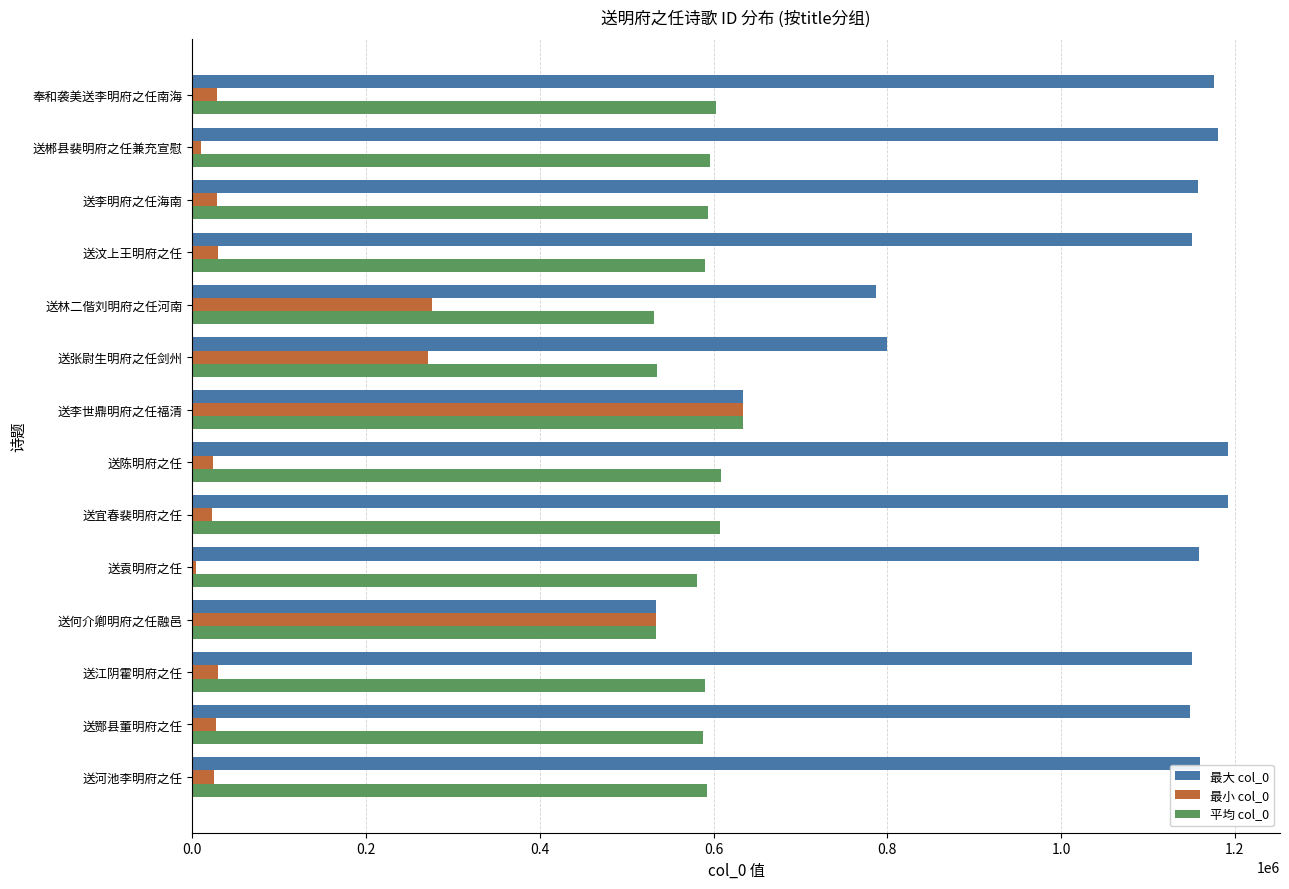

The 平均 col_0 series shows 535249 at 送张尉生明府之任剑州. True or false?

True